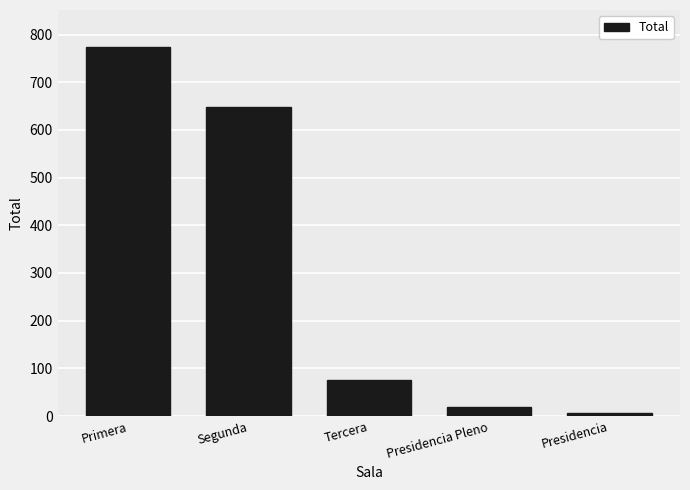

The value at Presidencia is 7. True or false?

True